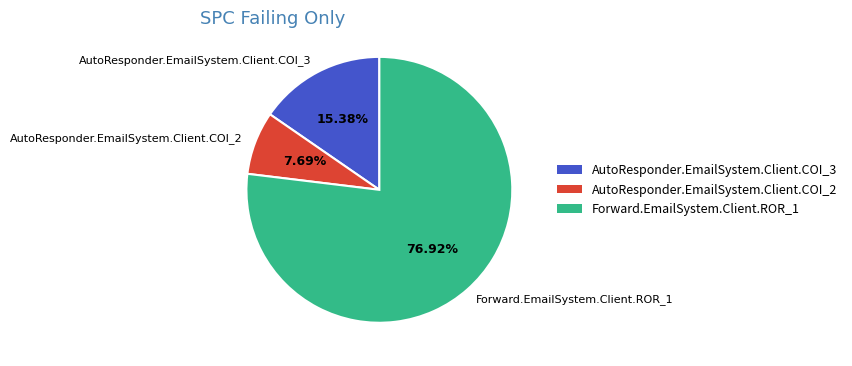

Between AutoResponder.EmailSystem.Client.COI_3 and AutoResponder.EmailSystem.Client.COI_2, which is larger?

AutoResponder.EmailSystem.Client.COI_3